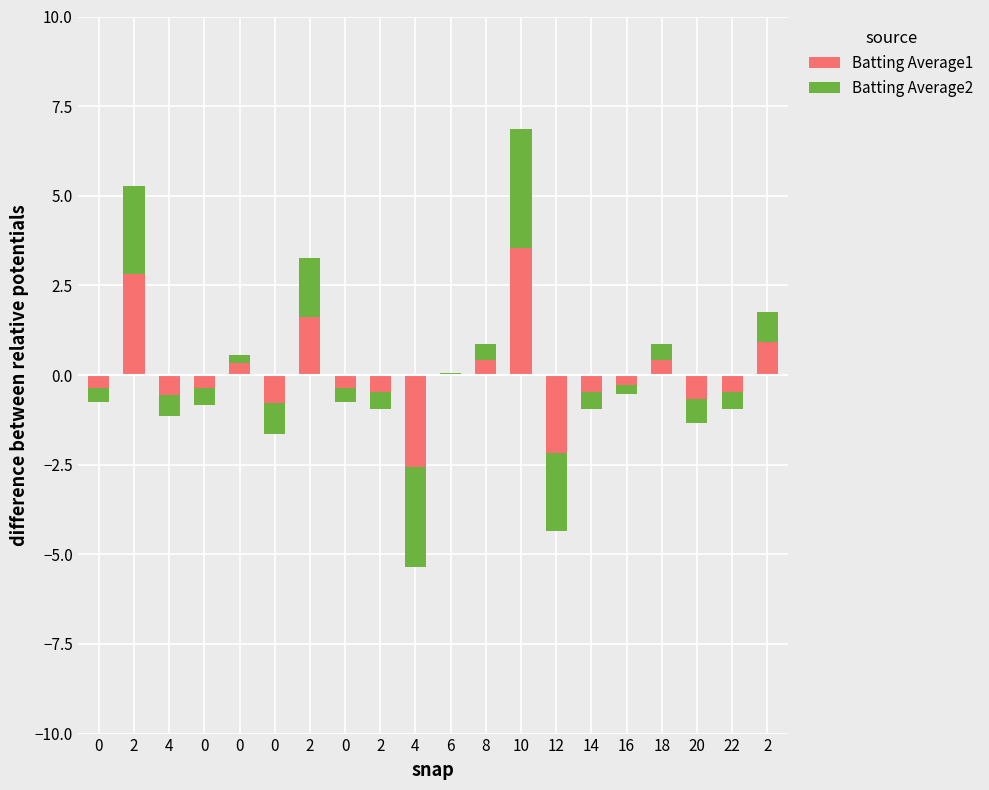

The Batting Average2 series shows -0.1 at 0. True or false?

False